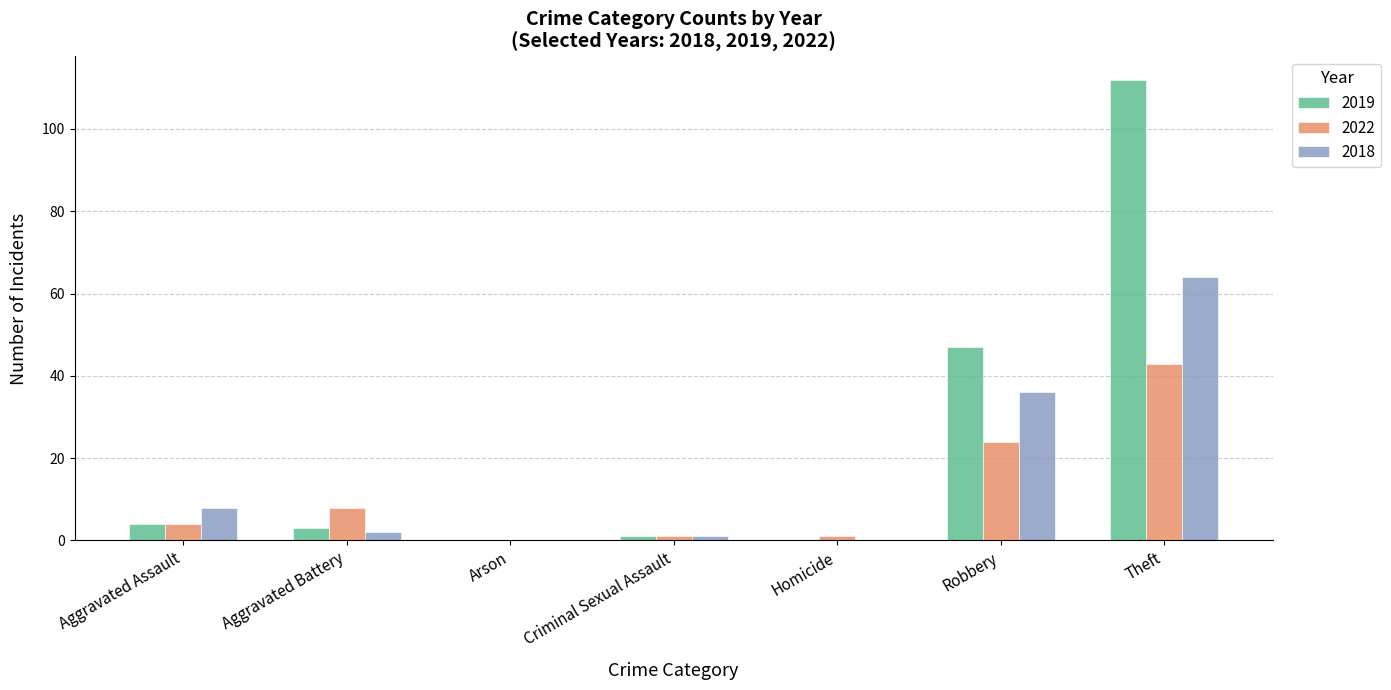

Reading right to left, what are all the values shown in this chart?

2019: Theft=112	Robbery=47	Homicide=0	Criminal Sexual Assault=1	Arson=0	Aggravated Battery=3	Aggravated Assault=4
2022: Theft=43	Robbery=24	Homicide=1	Criminal Sexual Assault=1	Arson=0	Aggravated Battery=8	Aggravated Assault=4
2018: Theft=64	Robbery=36	Homicide=0	Criminal Sexual Assault=1	Arson=0	Aggravated Battery=2	Aggravated Assault=8